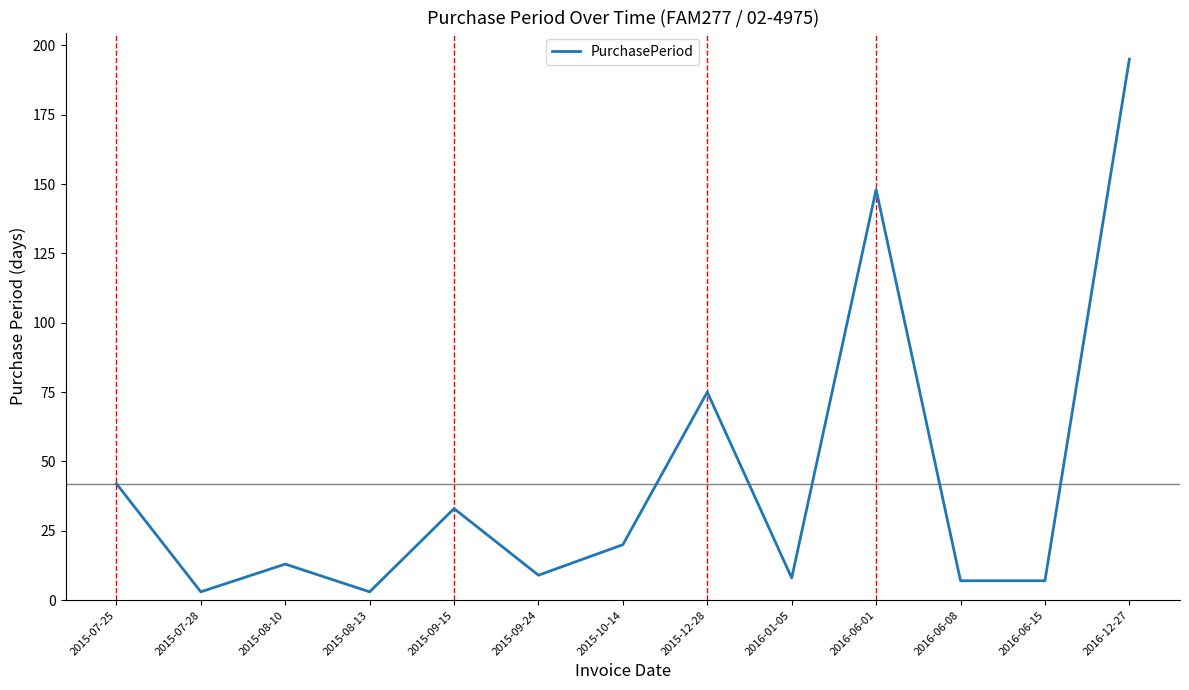

What value does the data have at 2016-01-05, to the nearest 5?

10